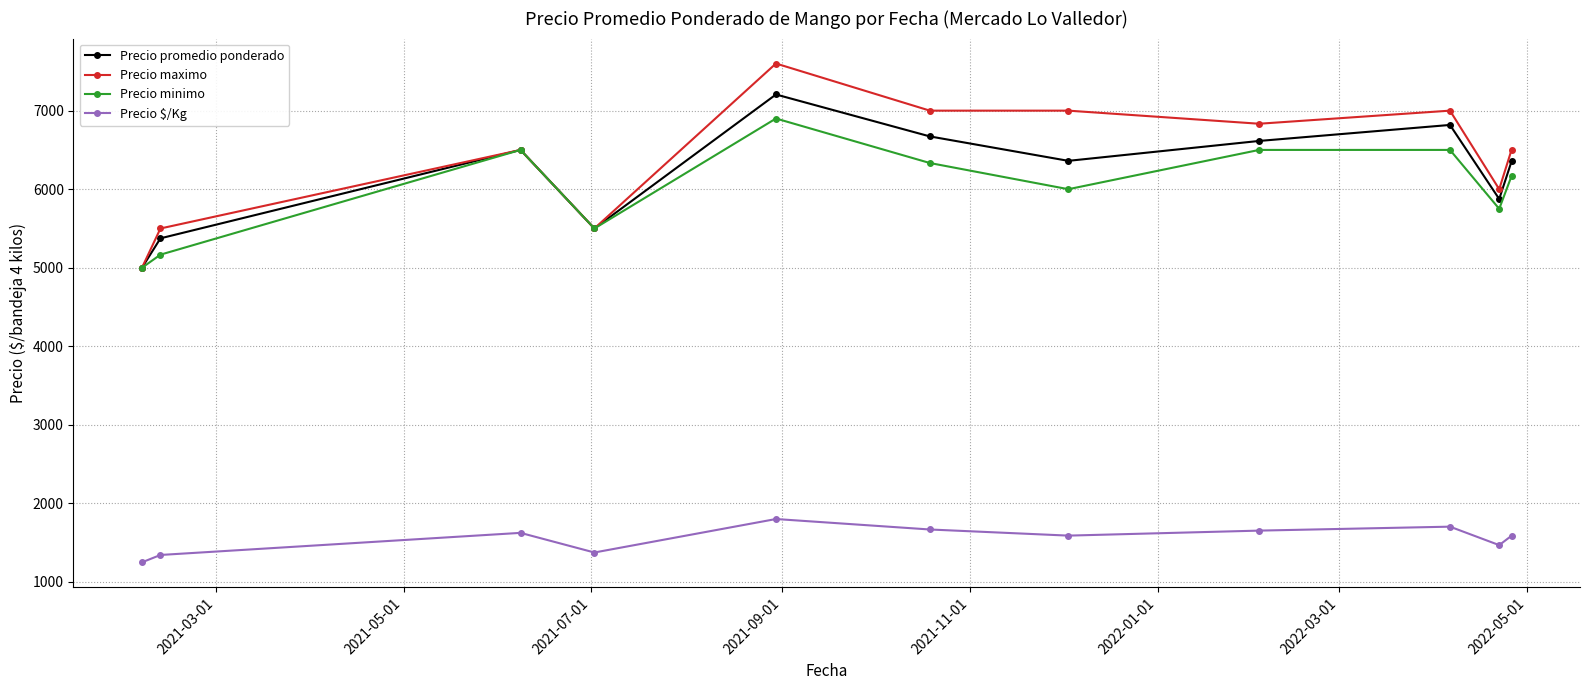

How many categories are shown in the chart?

11